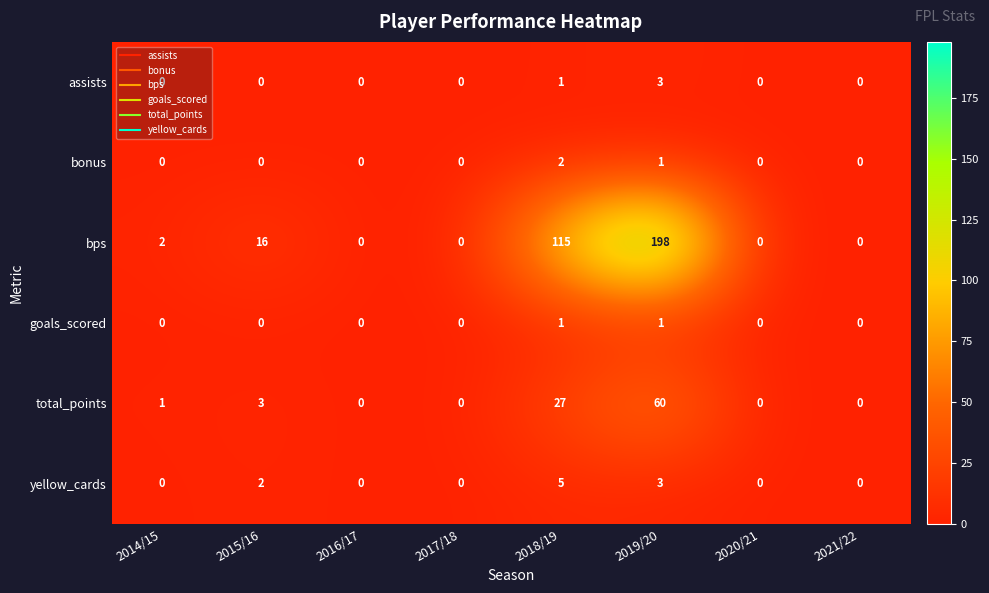

True or false: bonus has a value of -1 at 2015/16.

False